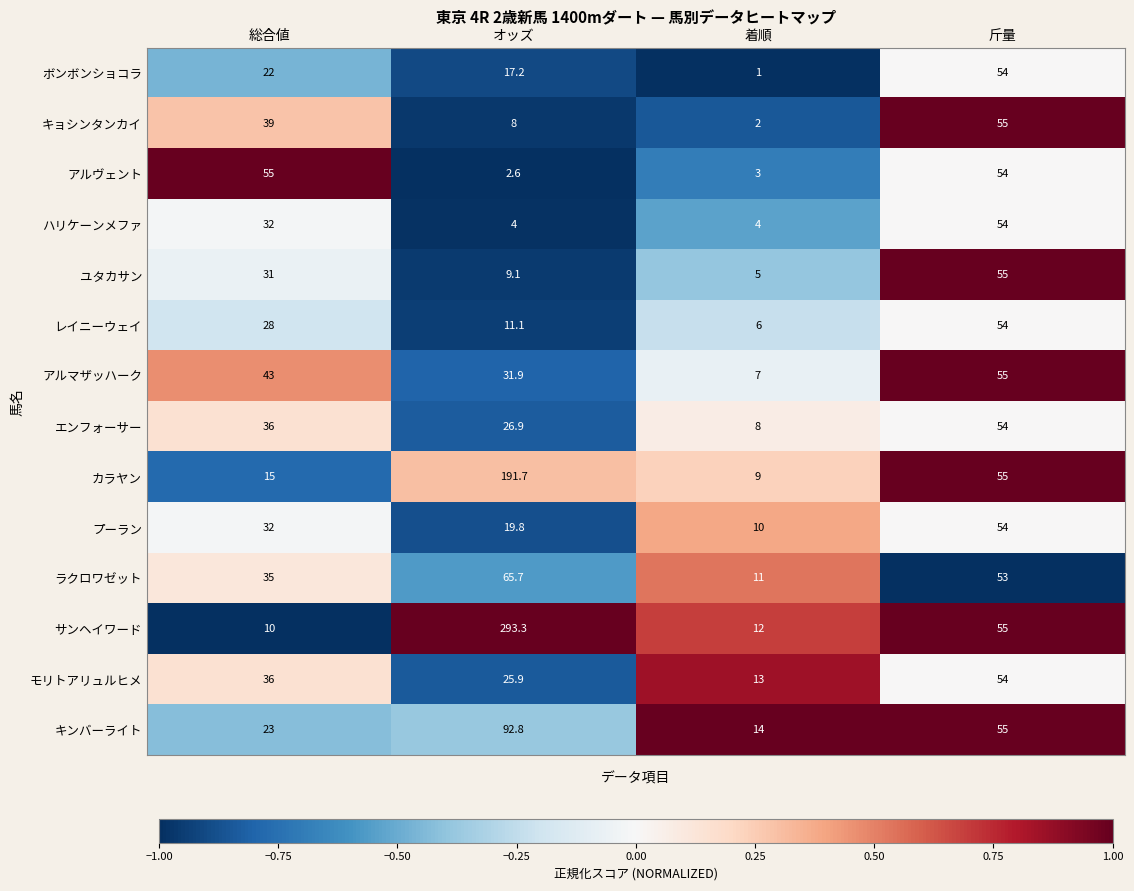

List the labels in order of アルマザッハーク value, smallest first.

着順, オッズ, 総合値, 斤量